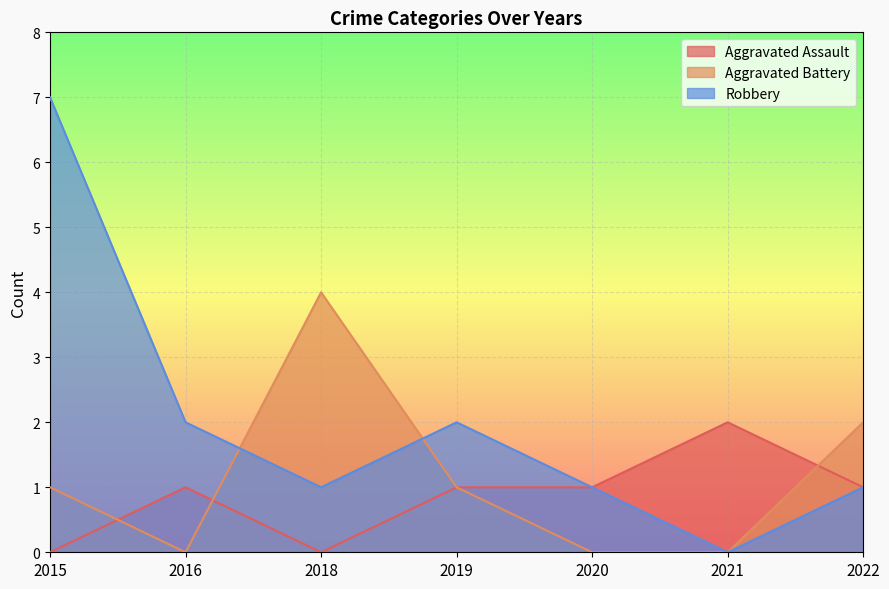

Where is the first local maximum for Robbery?

2019